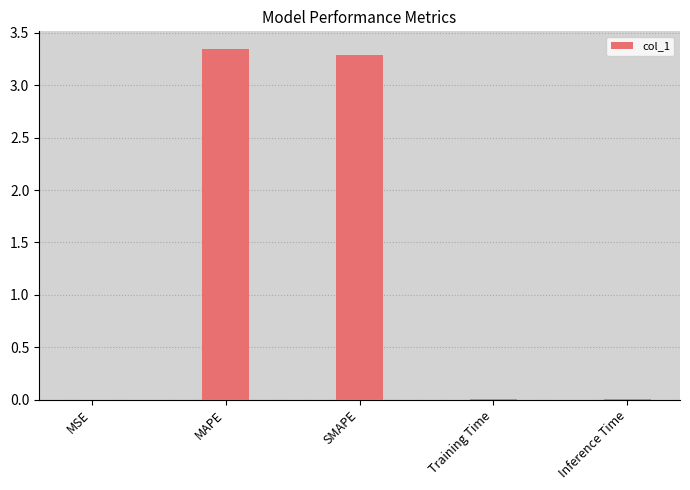

Which category has the highest value across all series?

MAPE